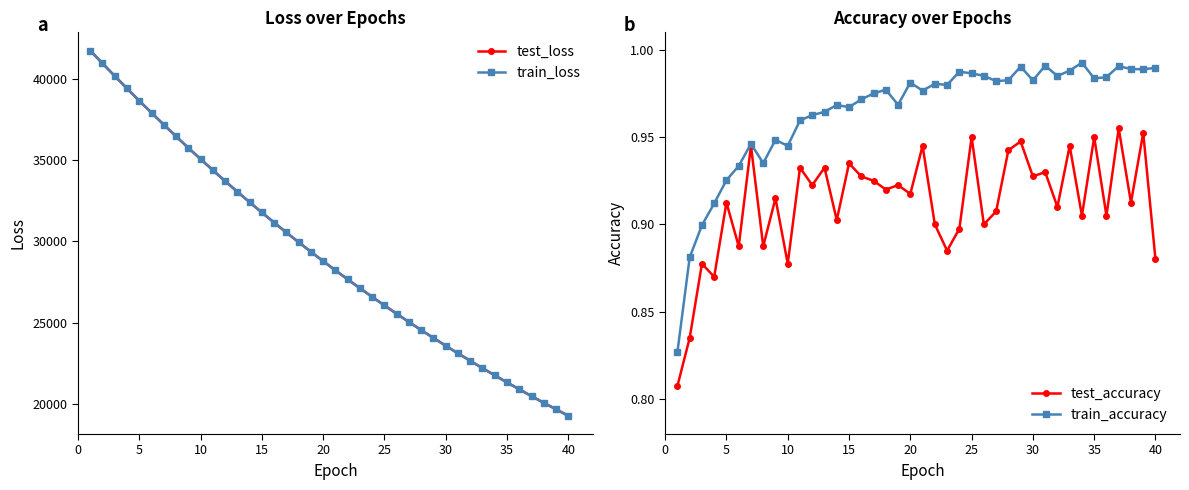

Which series has the largest range (max minus min)?

train_loss